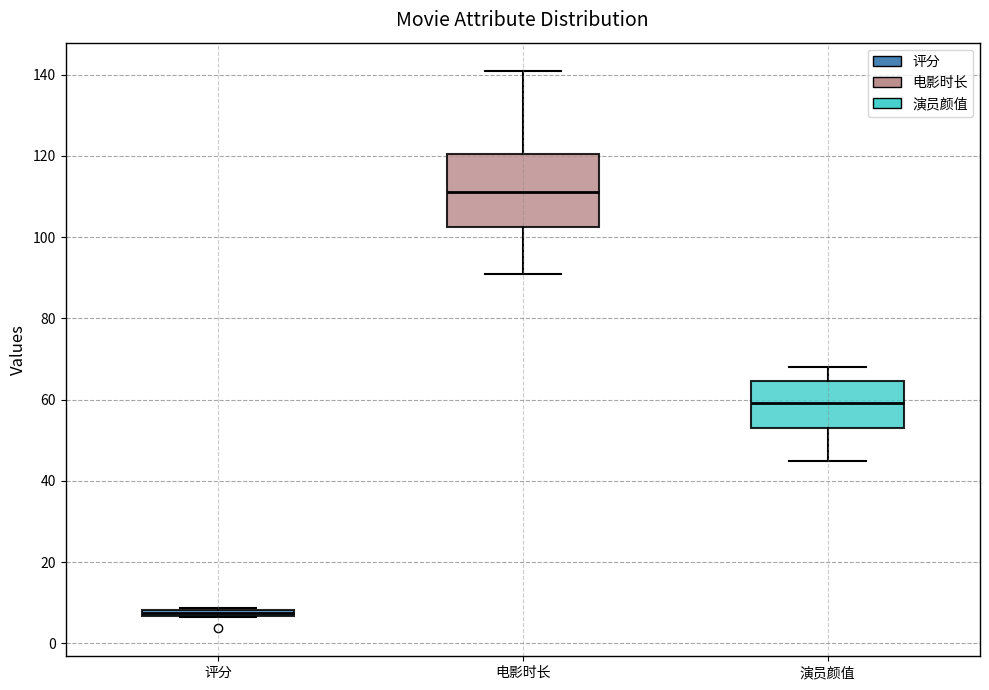

Which box's median line is the lowest?

评分